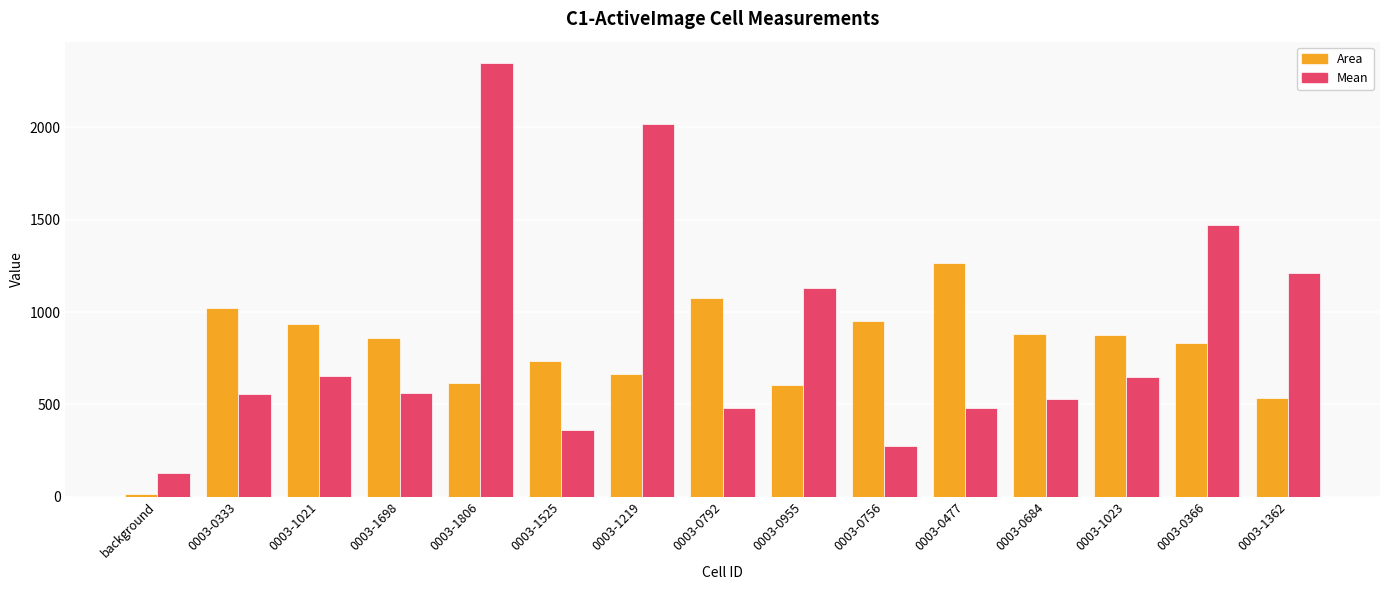

Where does the Mean series first go above 564?

0003-1021